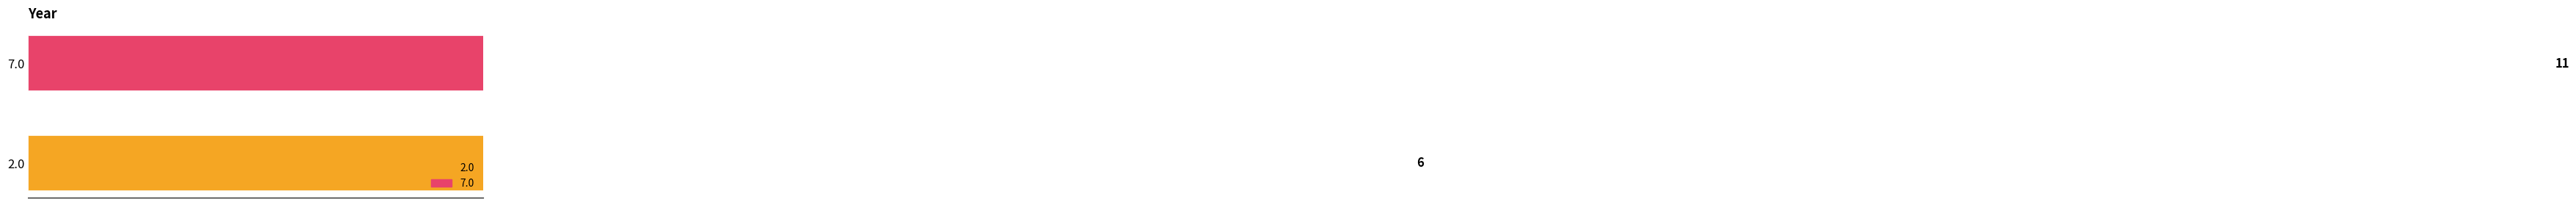

What is the sum of all values?

17